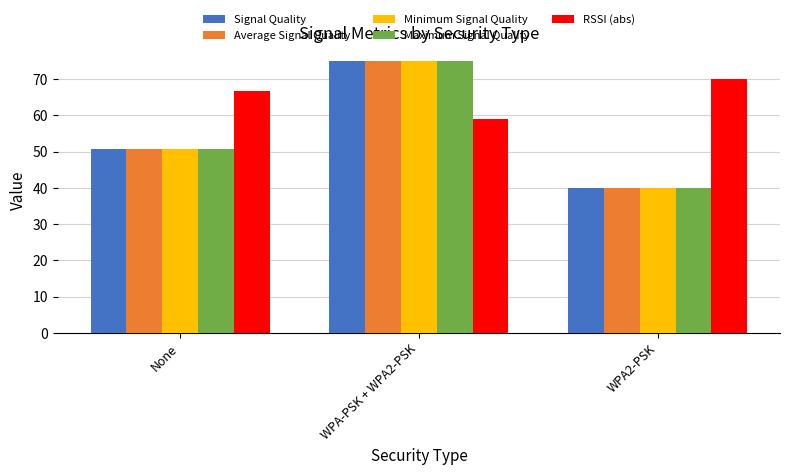

What is the difference between the maximum and minimum values in the Minimum Signal Quality series?

35.0